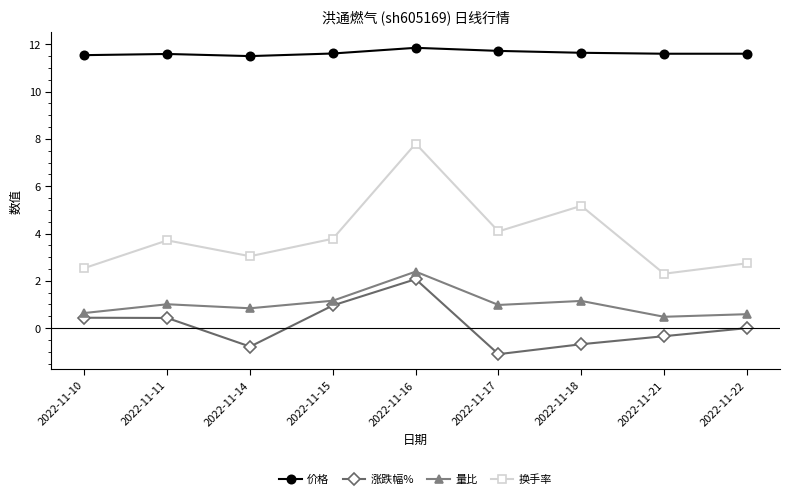

Rank the series by their maximum value, from highest to lowest.

价格, 换手率, 量比, 涨跌幅%